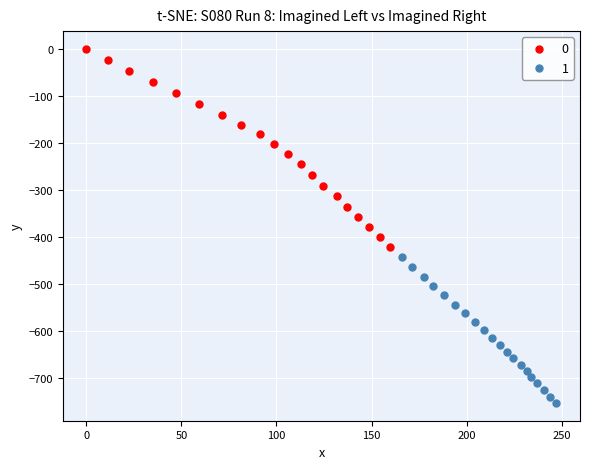

Which series reaches the maximum Y coordinate?

0